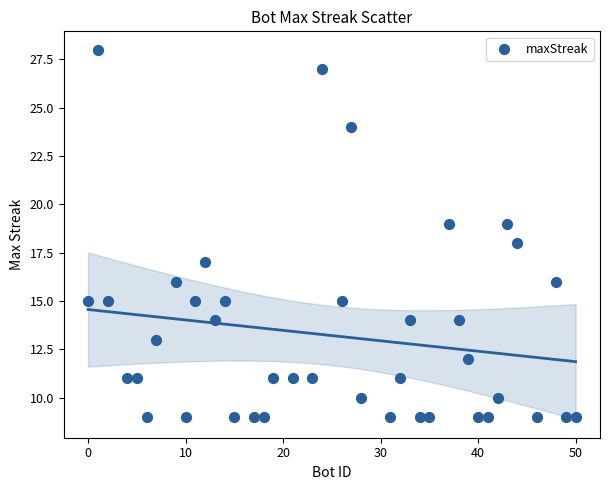

What is the range of Y values (max minus min)?

19